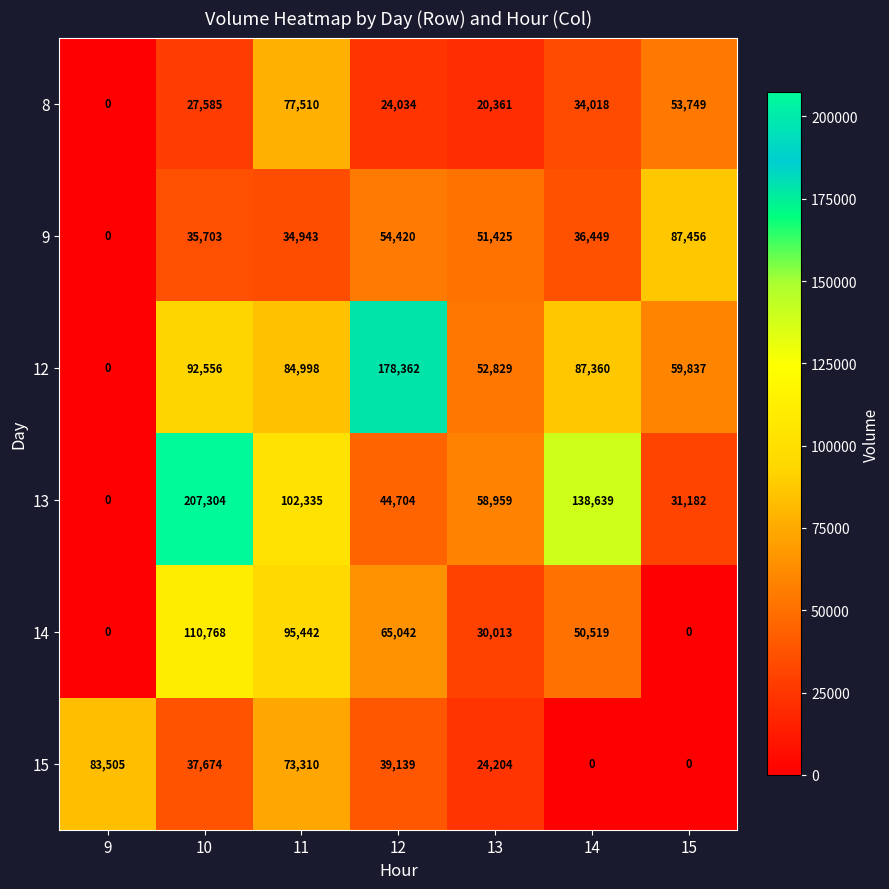

What is the spread (max minus min) of values at 9?

83505